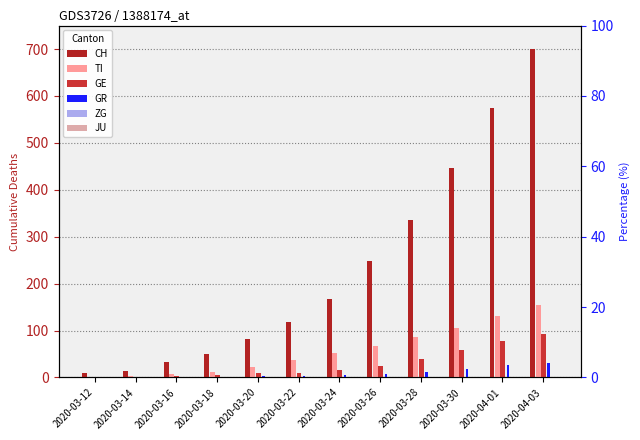

List the labels in order of ZG value, smallest first.

2020-03-12, 2020-03-14, 2020-03-16, 2020-03-18, 2020-03-20, 2020-03-22, 2020-03-24, 2020-03-26, 2020-03-28, 2020-03-30, 2020-04-01, 2020-04-03